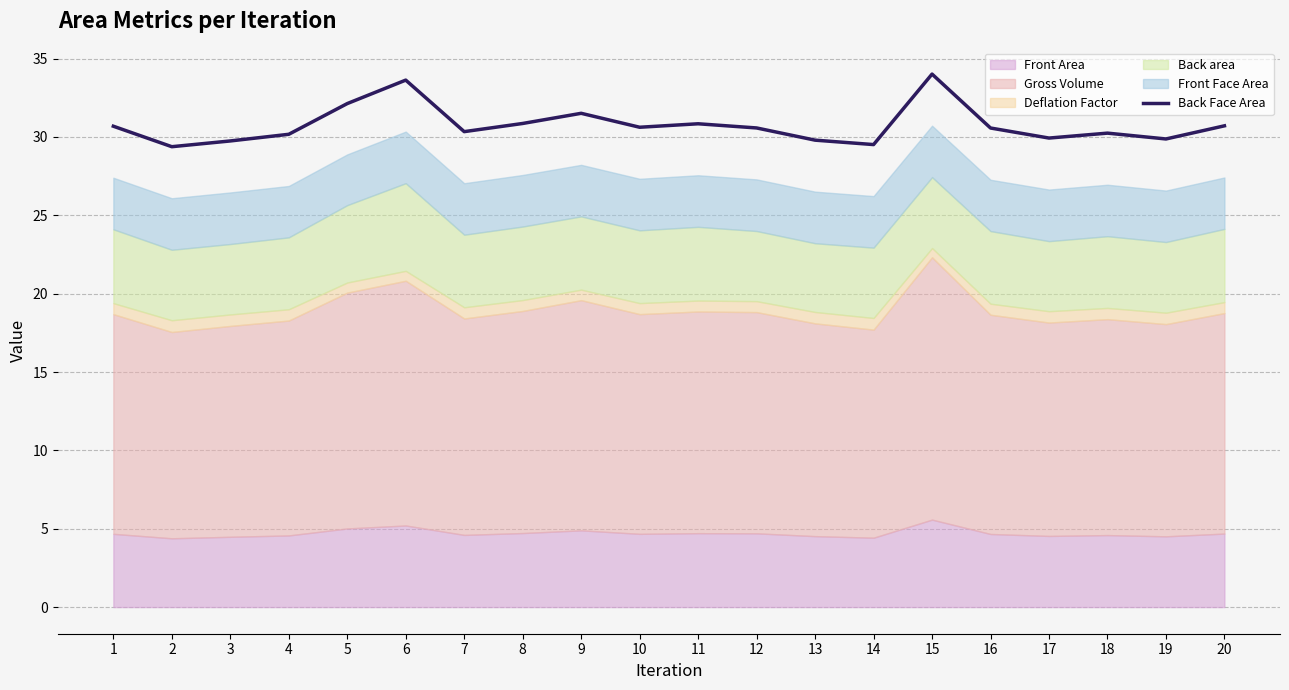

The value at 5 is 46.1. True or false?

False